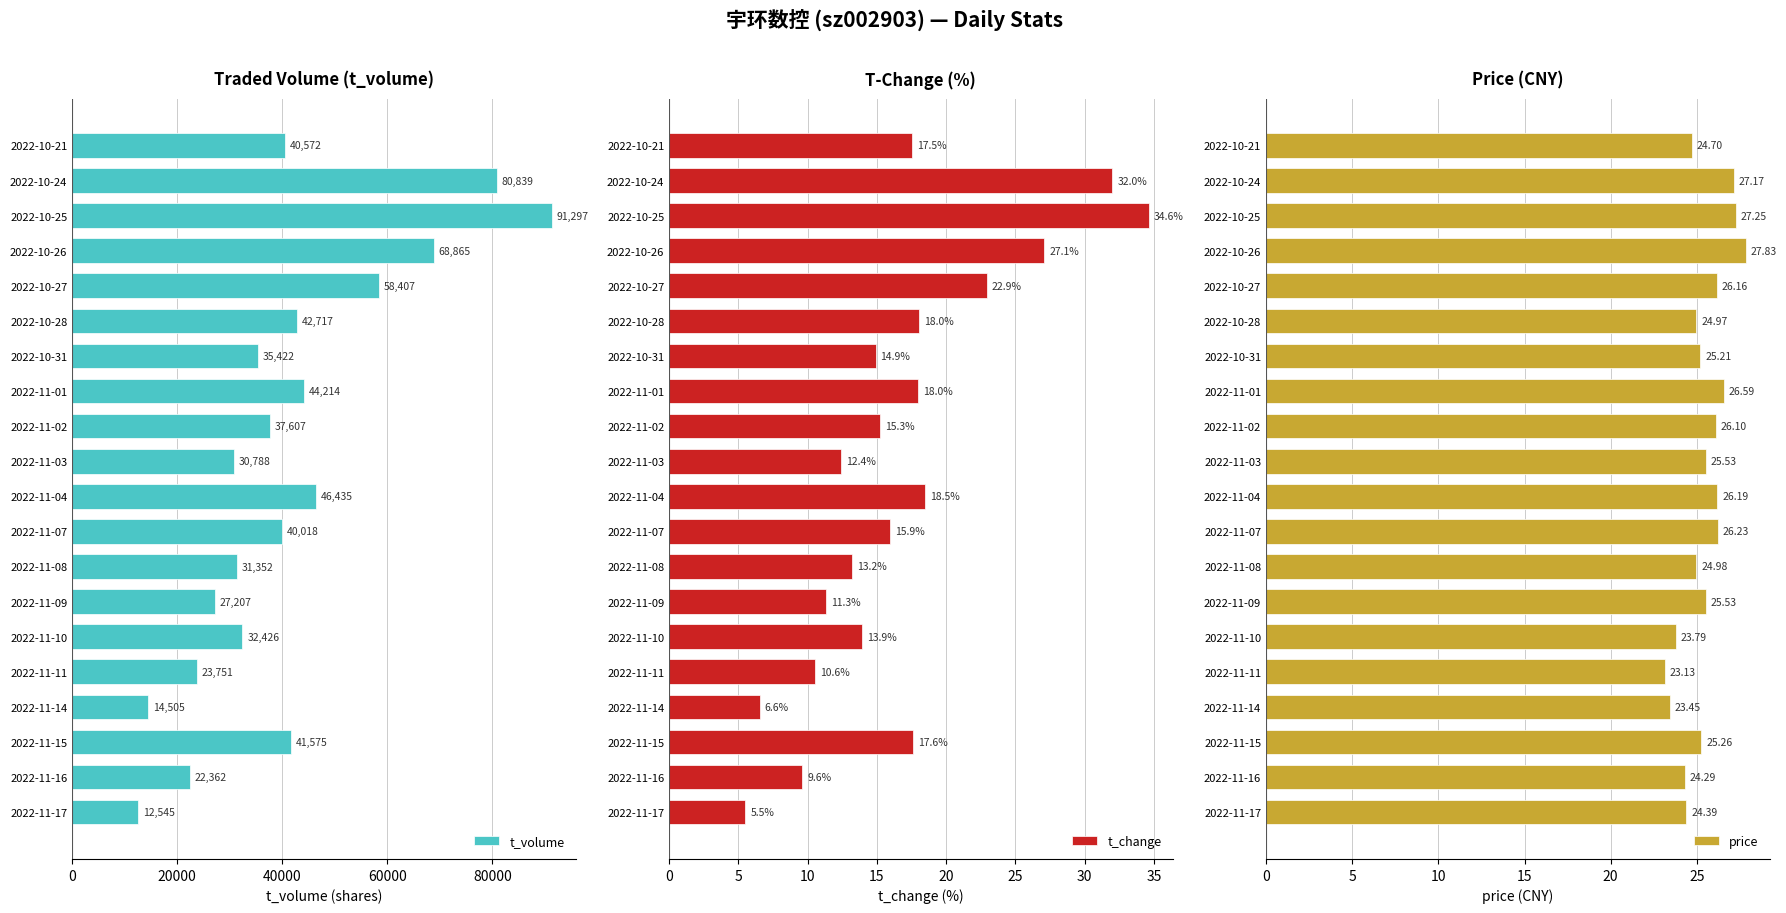

Does the chart contain any negative values?

No